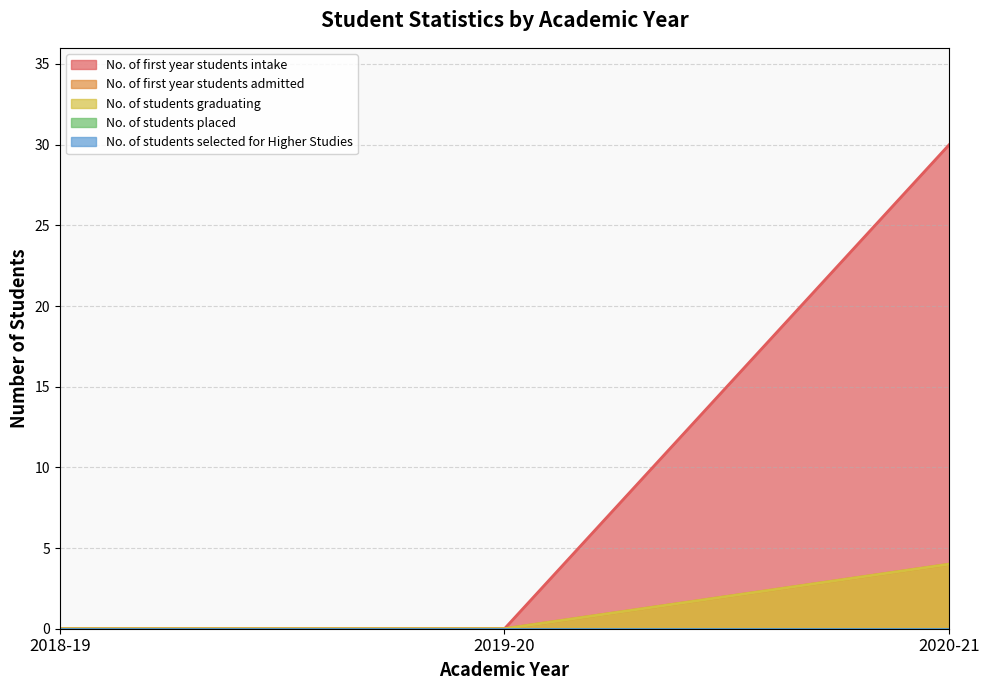

What is the value of the No. of students graduating point at the 3rd from the left?

4